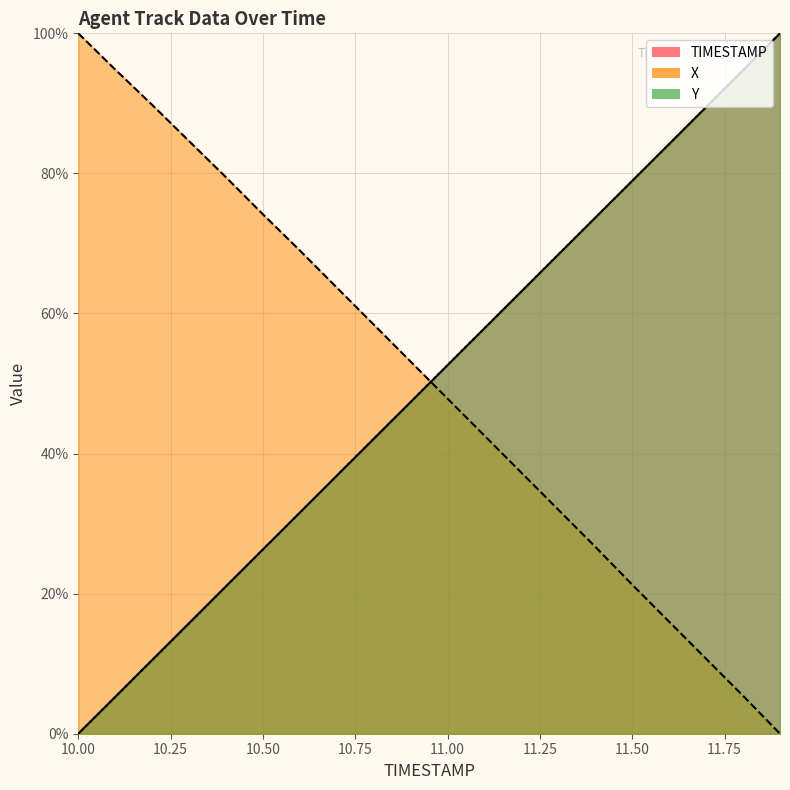

At how many categories does at least one series exceed 83?

8